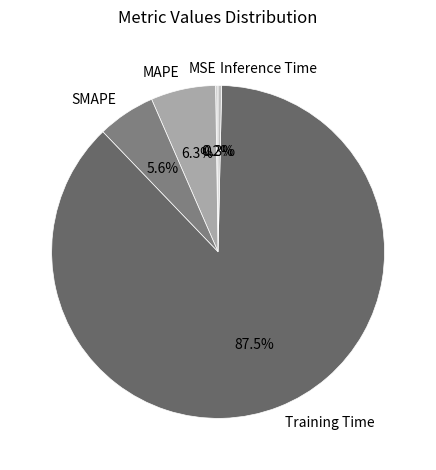

Combined, do Training Time and Inference Time account for over 50%?

Yes